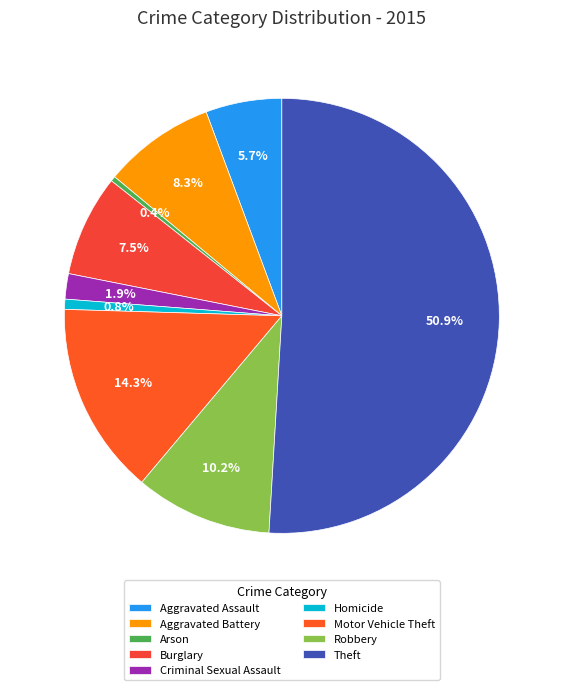

To the nearest percent, what is the combined percentage of Aggravated Battery and Arson?

9%